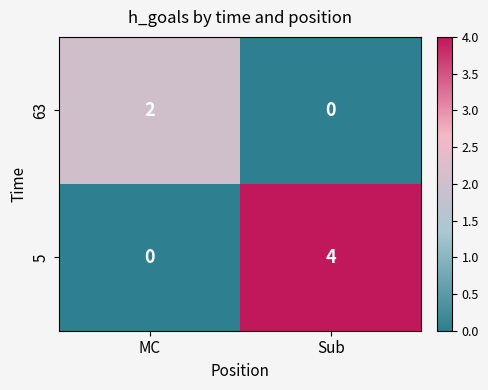

The 5 series shows 4 at Sub. True or false?

True